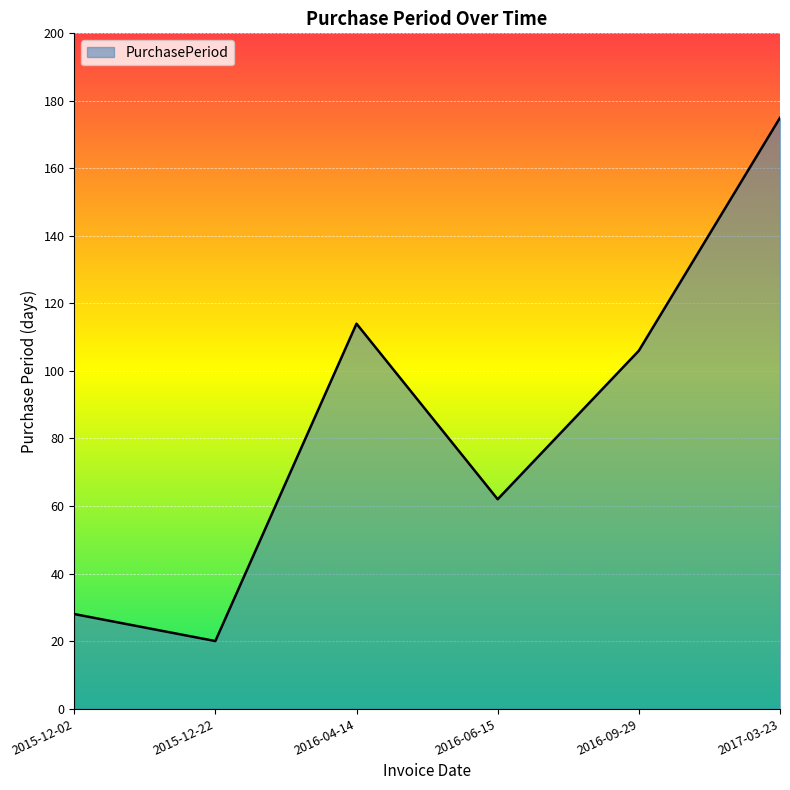

What is the change in value from 2015-12-22 to 2016-06-15?

+42